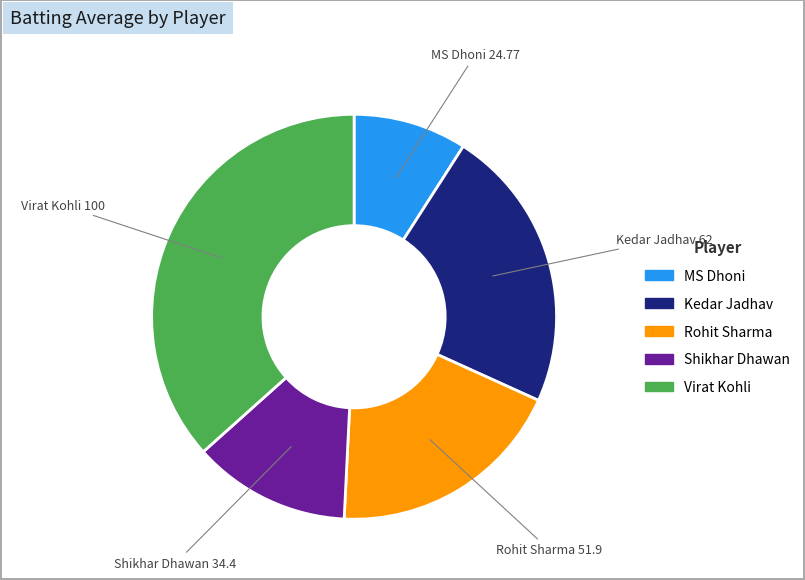

Does Shikhar Dhawan represent more than half of the total?

No